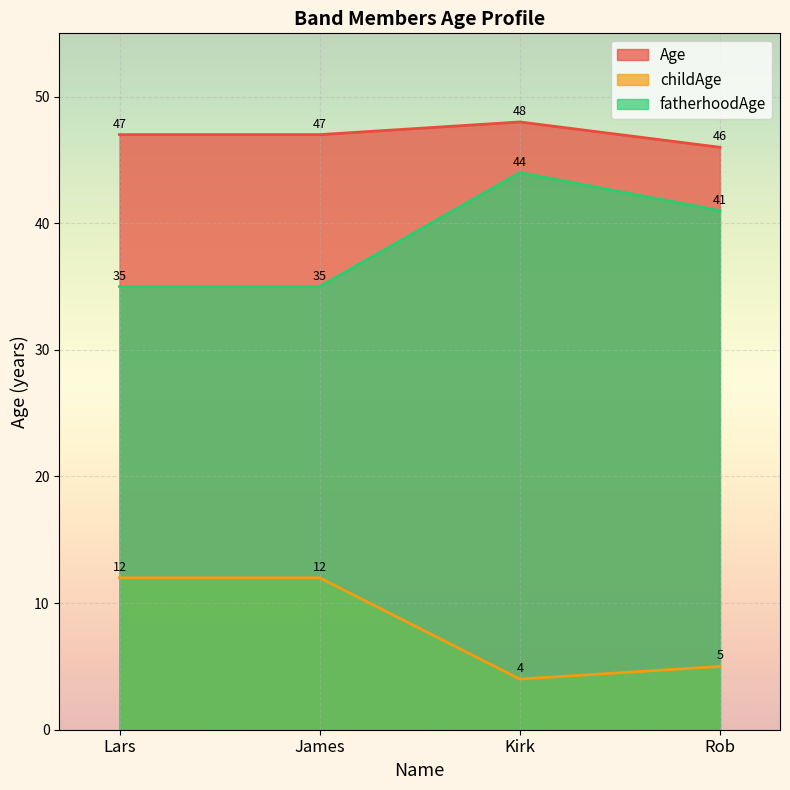

True or false: fatherhoodAge and childAge intersect in this chart.

False